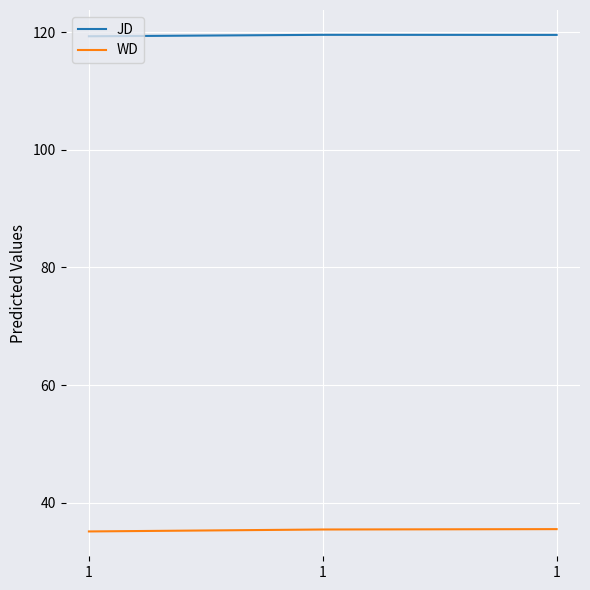

Does the chart have visible grid lines?

Yes